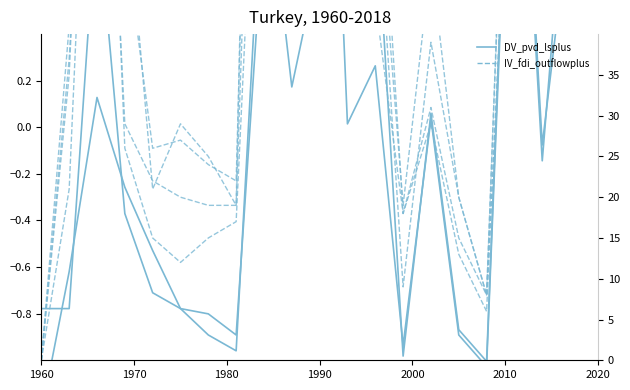

What is the value of the dashed_pi21 point at the 18th from the left?

99.0